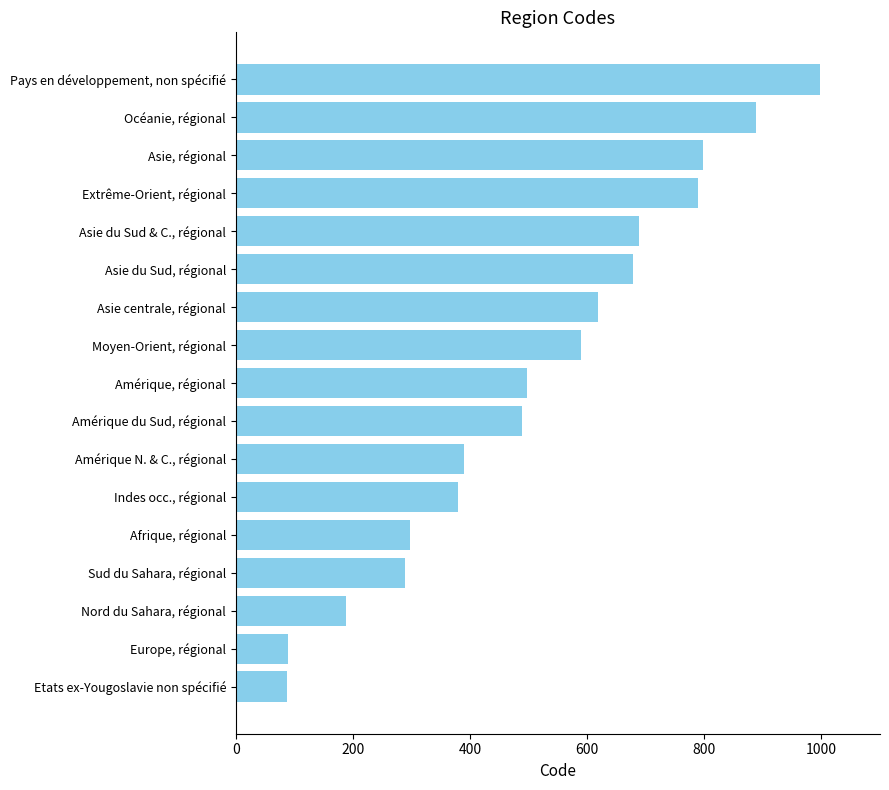

At which category does the chart reach its peak across all series?

Pays en développement, non spécifié